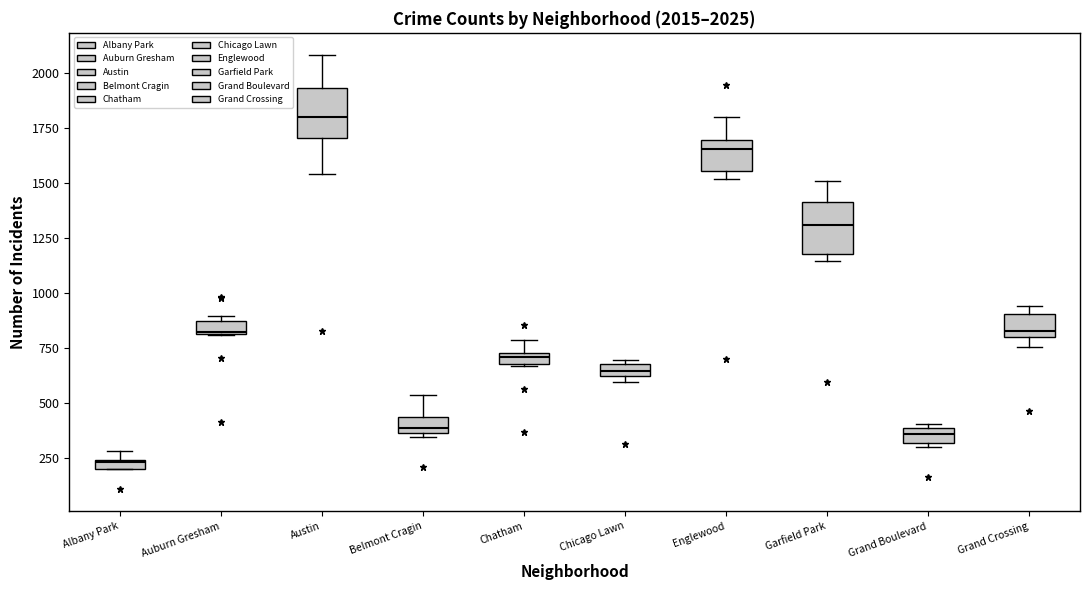

Which box's median line is the lowest?

Albany Park